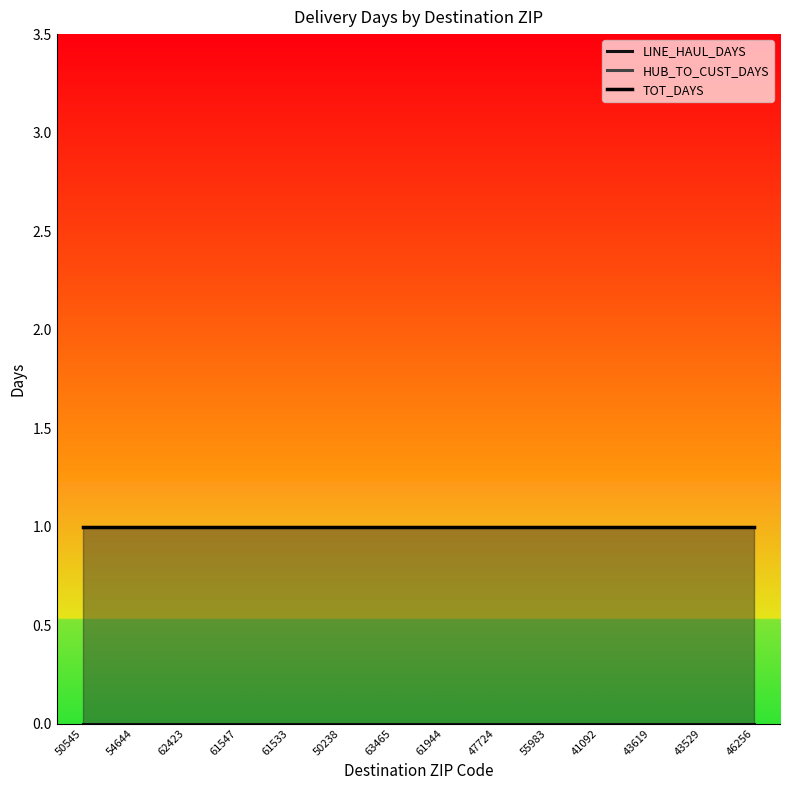

List the series in order of their peak value, lowest first.

LINE_HAUL_DAYS, HUB_TO_CUST_DAYS, TOT_DAYS